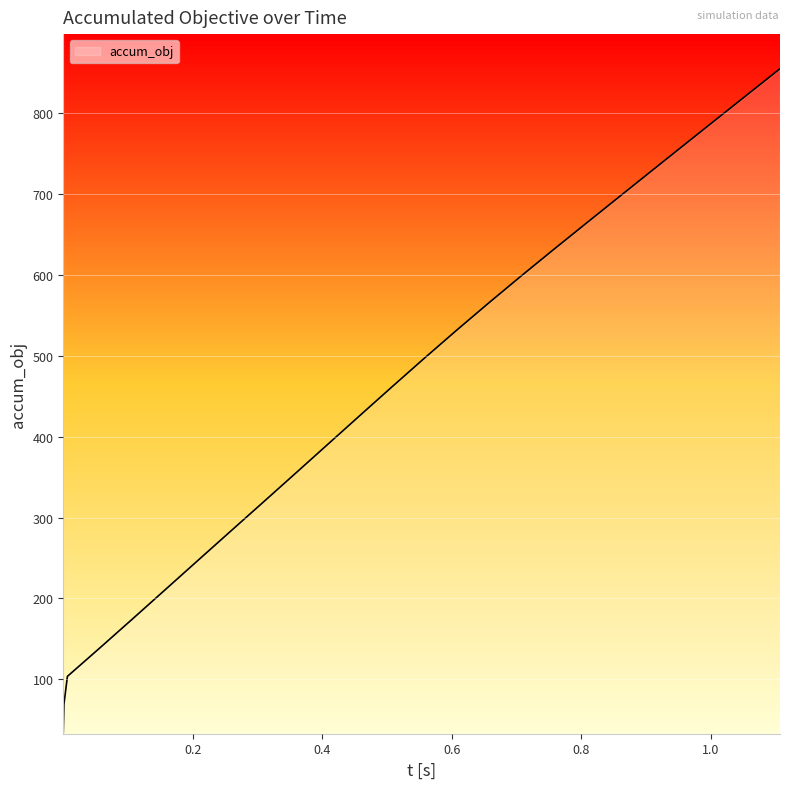

What is the difference between the maximum and minimum values?

820.1